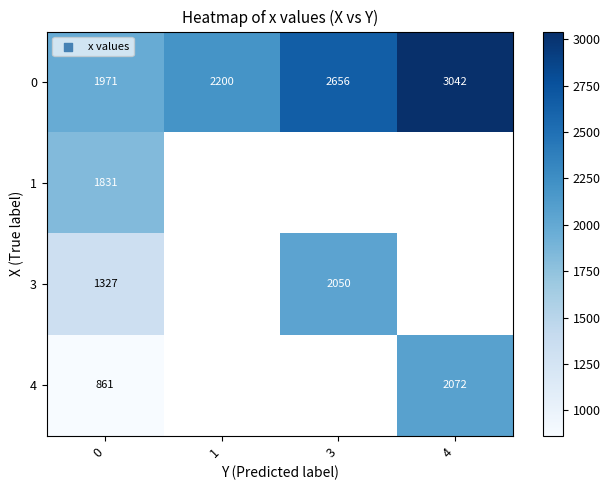

The 3 series shows 2050.0 at 3. True or false?

True